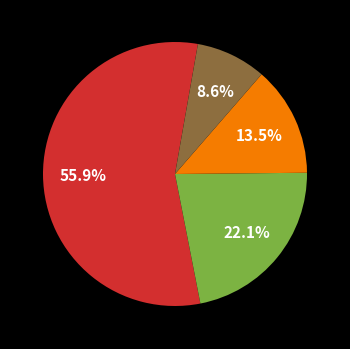

Is there a majority slice in this chart?

Yes